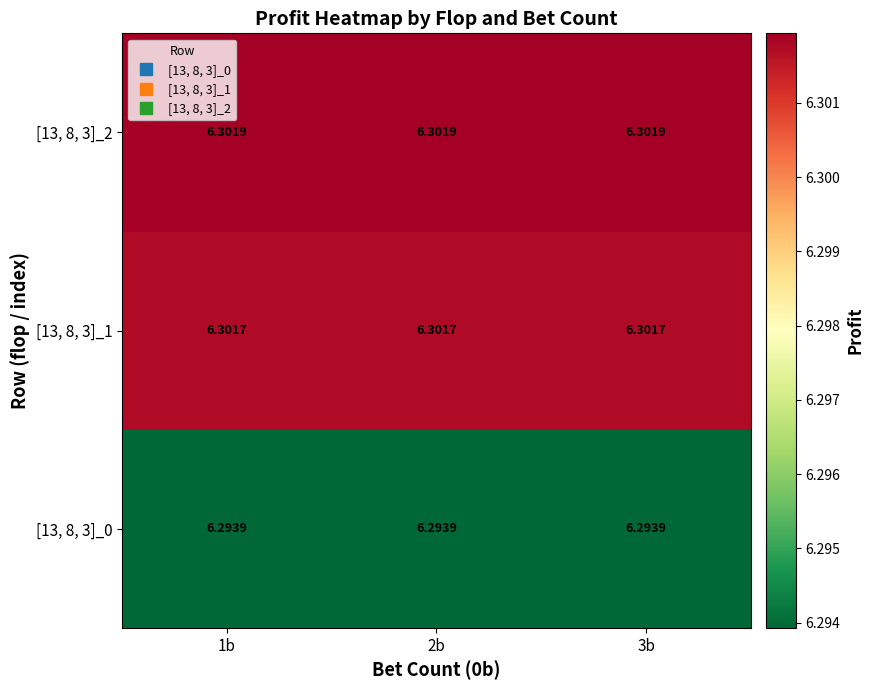

Is the value of [13, 8, 3]_0 at 1b greater than the value of [13, 8, 3]_1 at 2b?

No